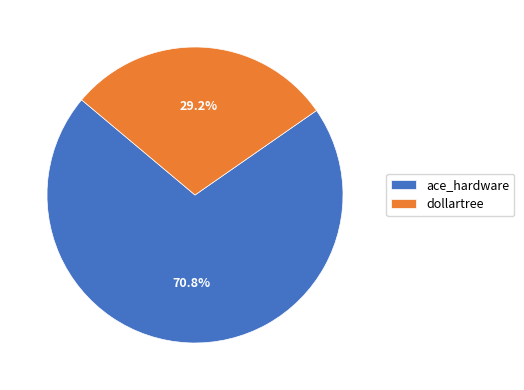

To the nearest percent, what is the difference between the dollartree and ace_hardware slice percentages?

42%